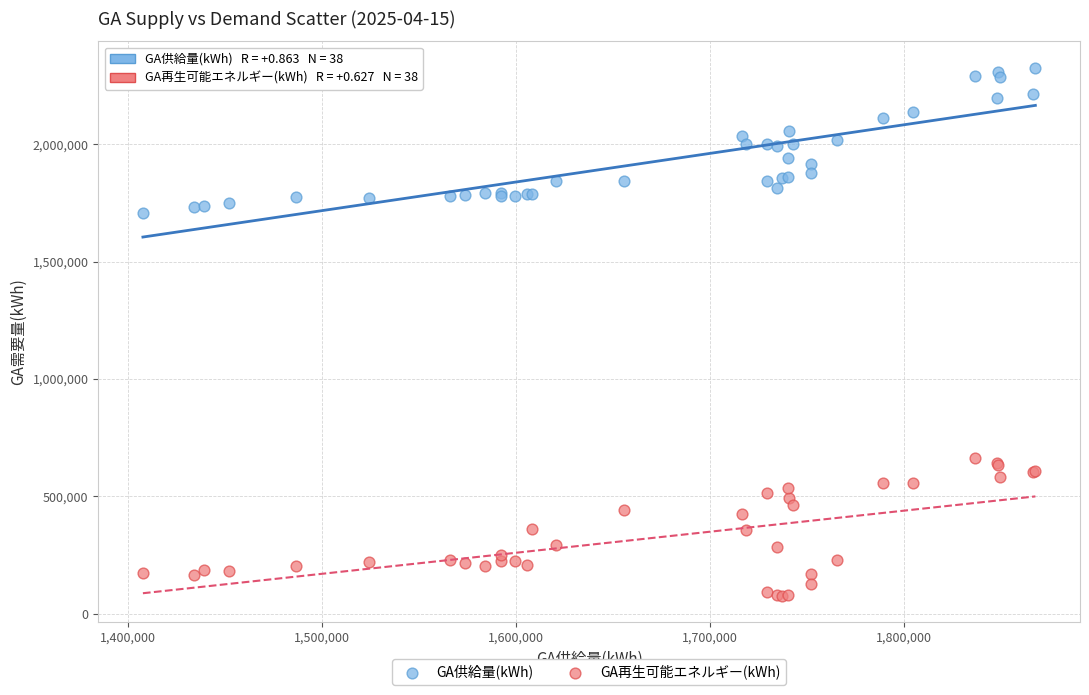

Which series contains the highest Y value?

GA供給量(kWh)